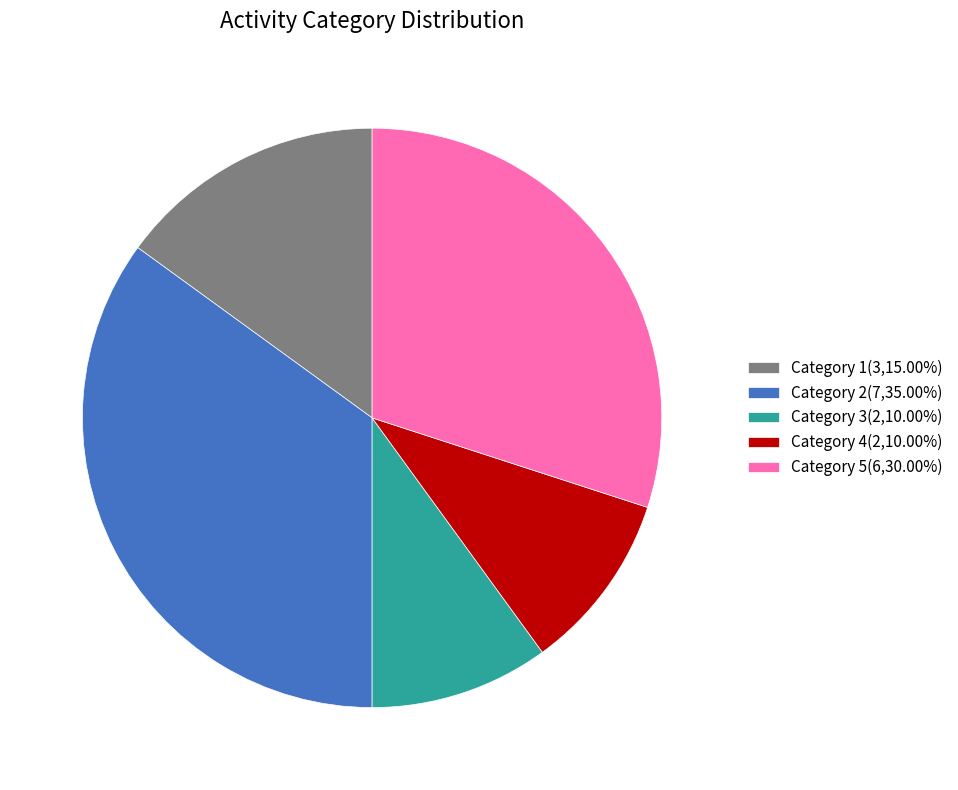

What is the ratio of the value at Category 4(2,10.00%) to the value at Category 1(3,15.00%)?

0.7